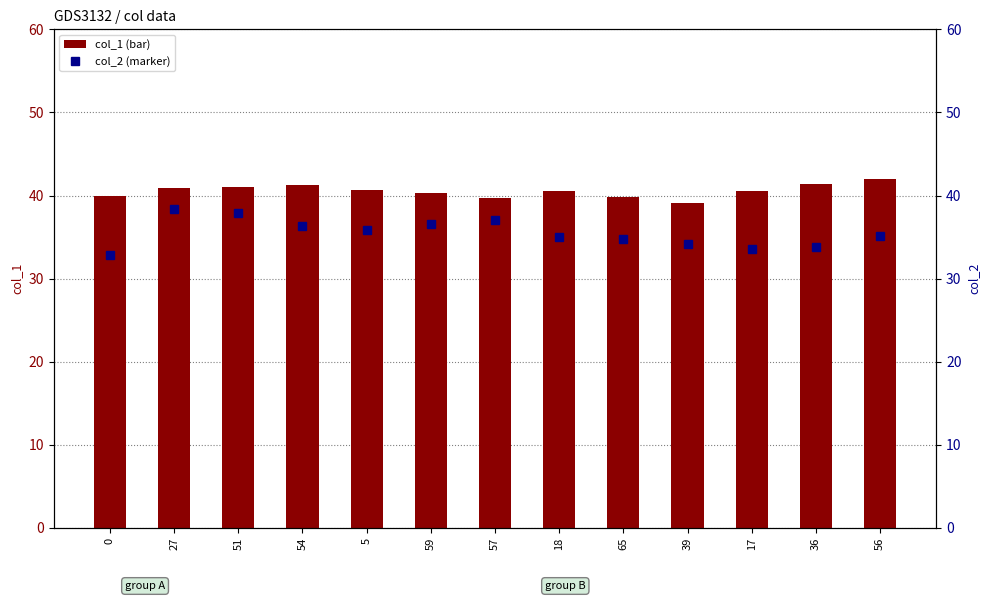

The col_1 series shows 52.7 at 59. True or false?

False